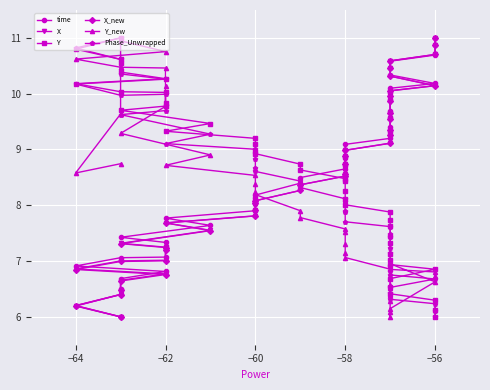

How many values in the Y_new series are below 7?

15